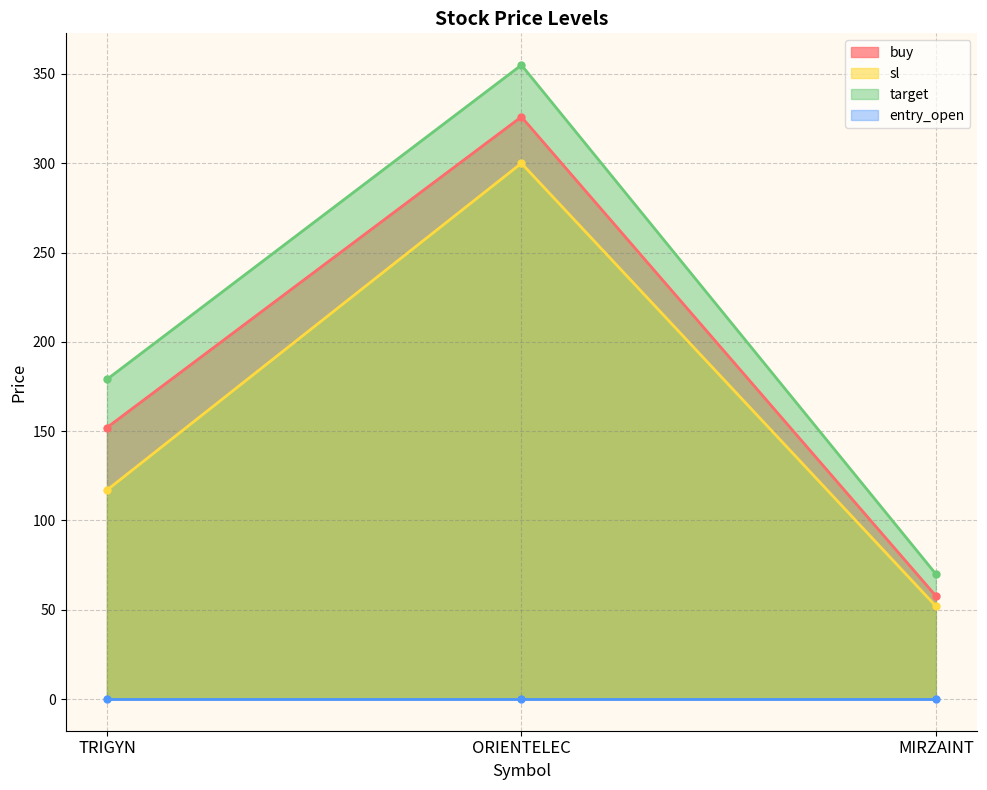

How many target values are between 70 and 355?

3